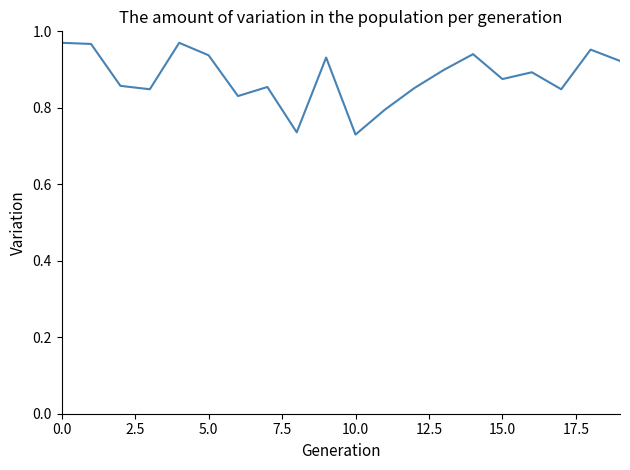

Does the chart display data point markers on the line(s)?

No